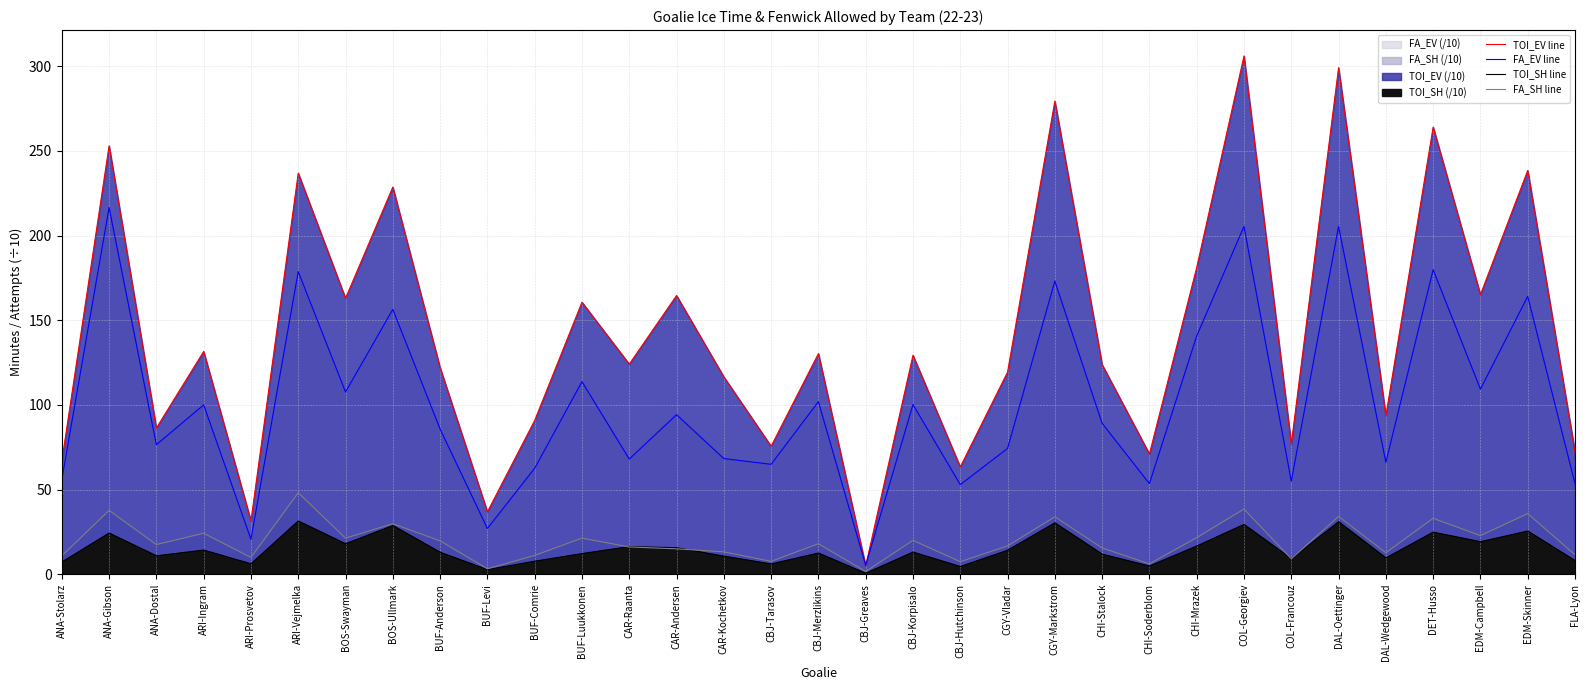

Which series has the largest range (max minus min)?

TOI_EV line